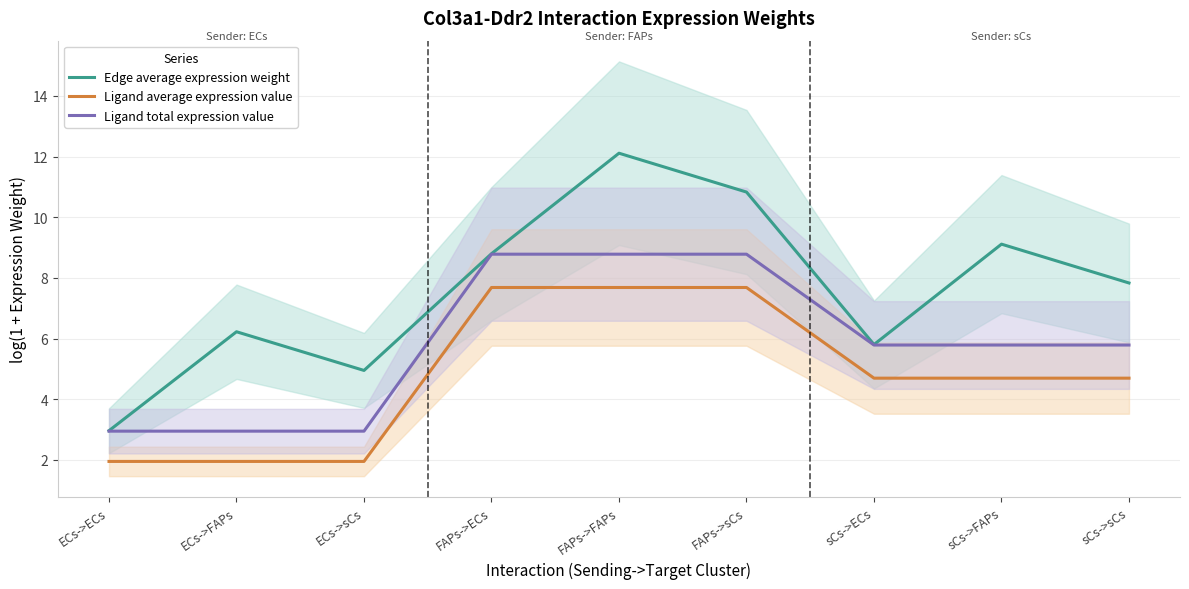

True or false: Edge average expression weight has more than 2 points higher than both neighbors.

True